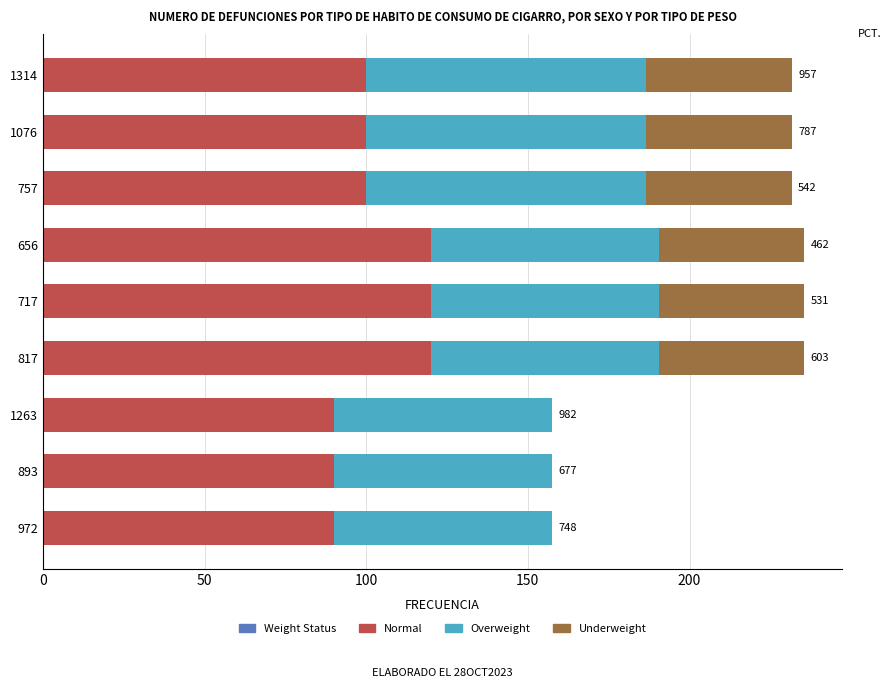

True or false: Normal has a value of 183.1 at 817.

False